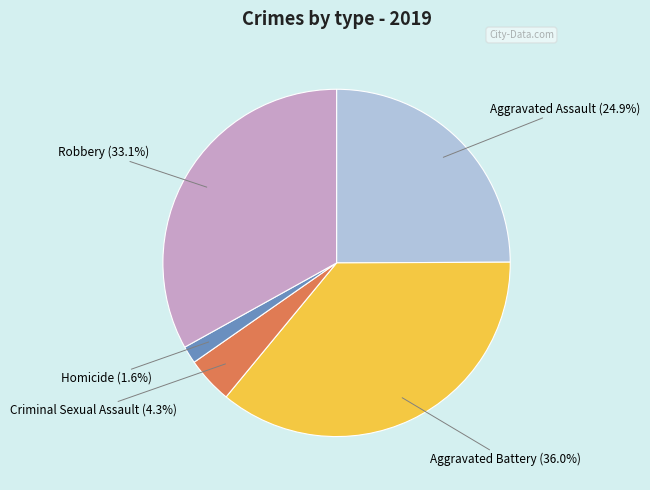

Is there any slice that represents more than half of the pie?

No